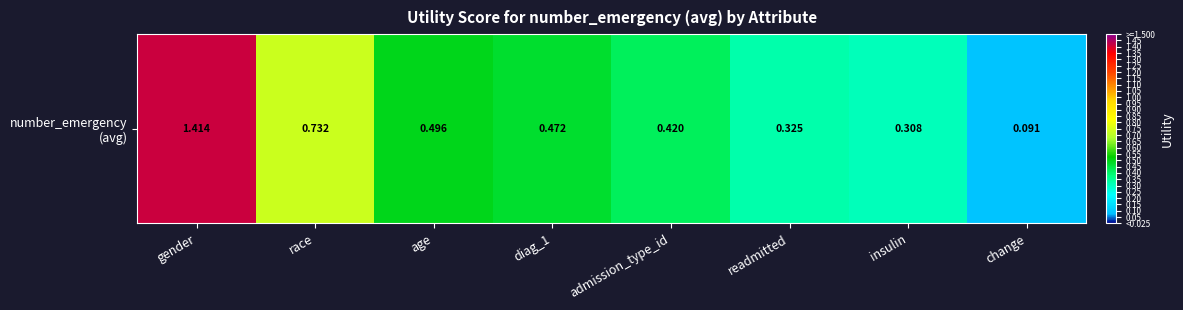

At which label is the value closest to 0?

change